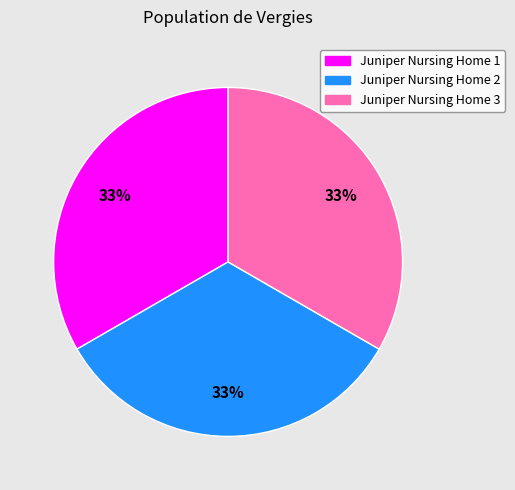

Do Juniper Nursing Home 1 and Juniper Nursing Home 3 together represent more than half of the pie?

Yes